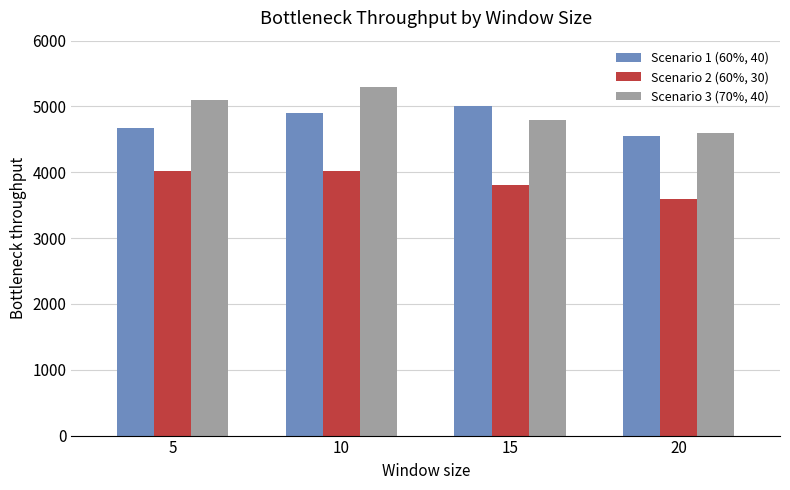

At how many categories does at least one series exceed 4693?

3